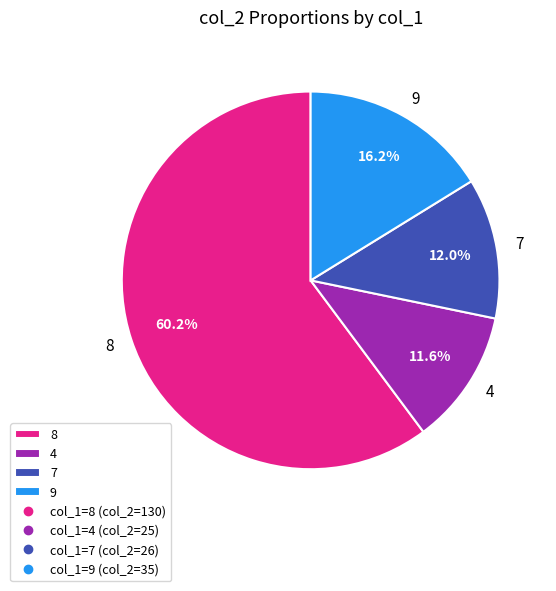

How many segments does this pie chart have?

4